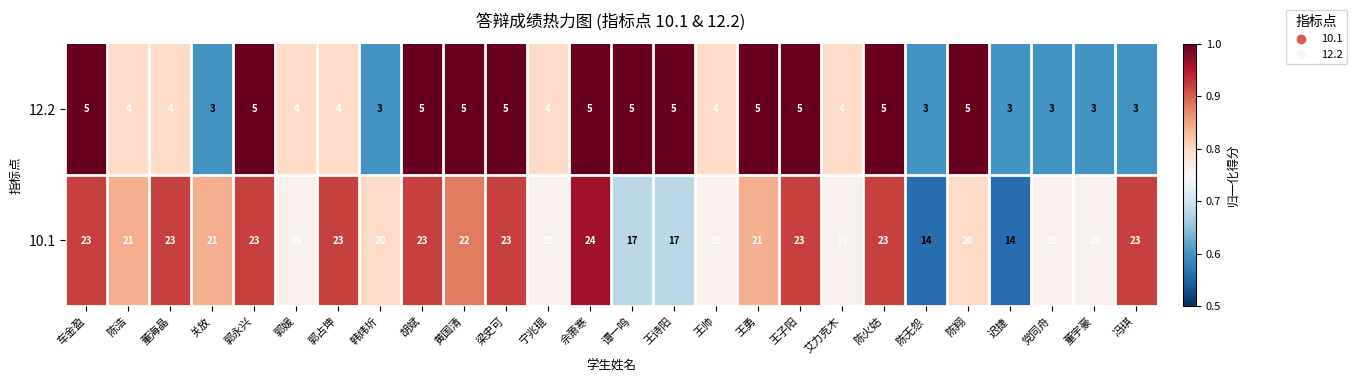

Rank the series at 艾力克木 from highest to lowest value.

10.1, 12.2